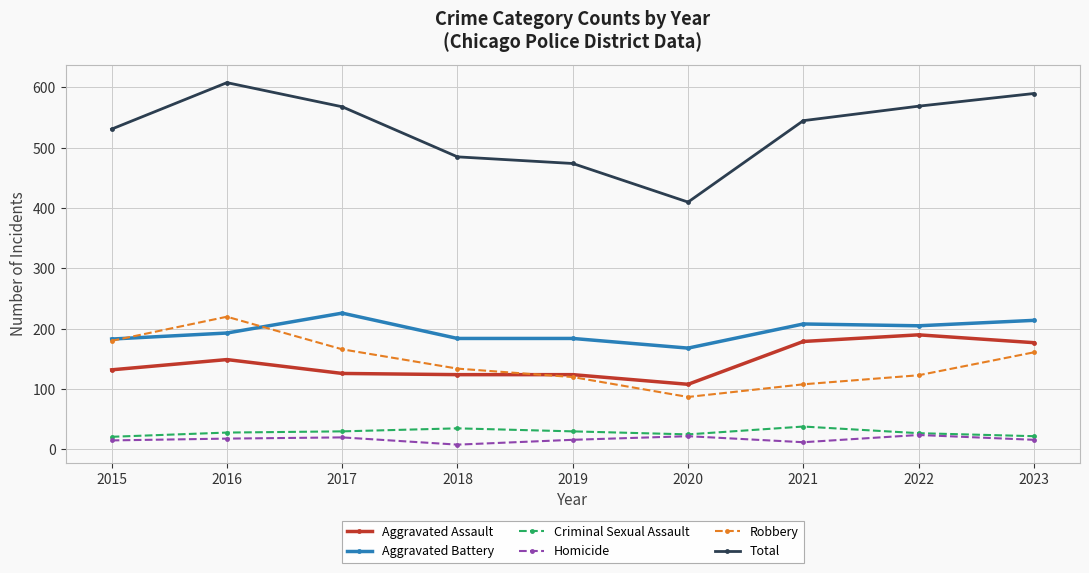

True or false: Total and Criminal Sexual Assault intersect in this chart.

False